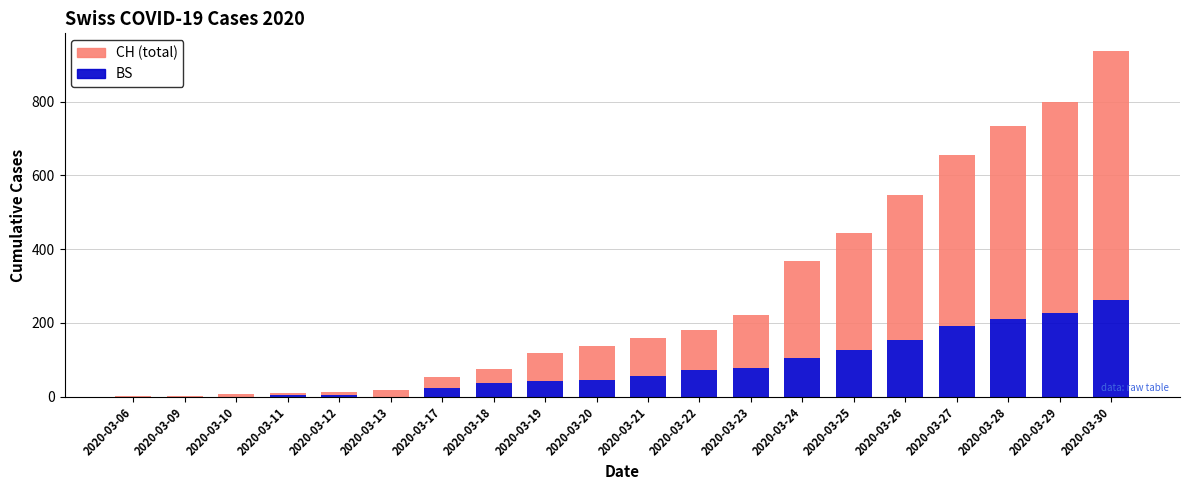

At which category is the sum across all series the highest?

2020-03-30